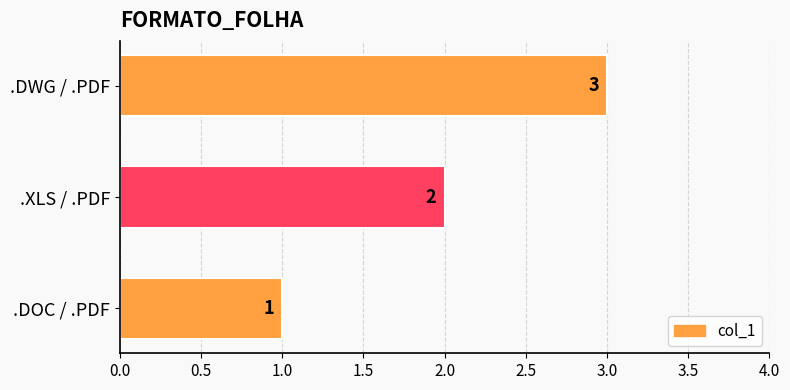

True or false: the data shows 1 at .DWG / .PDF.

False